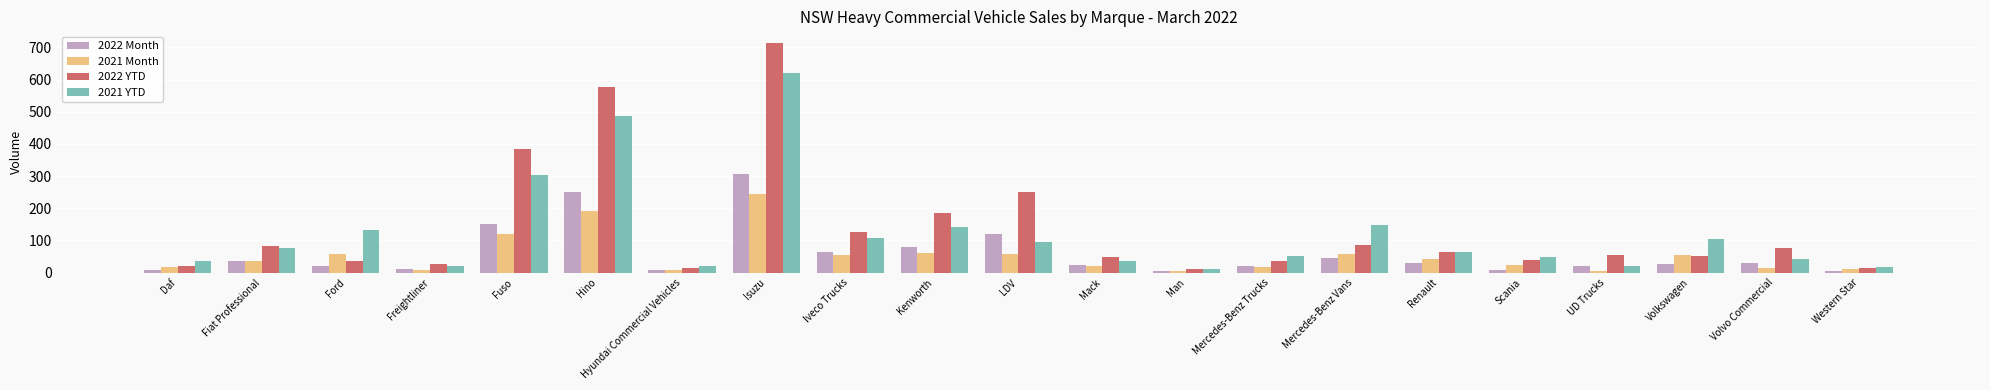

Count the number of categories in the chart.

21